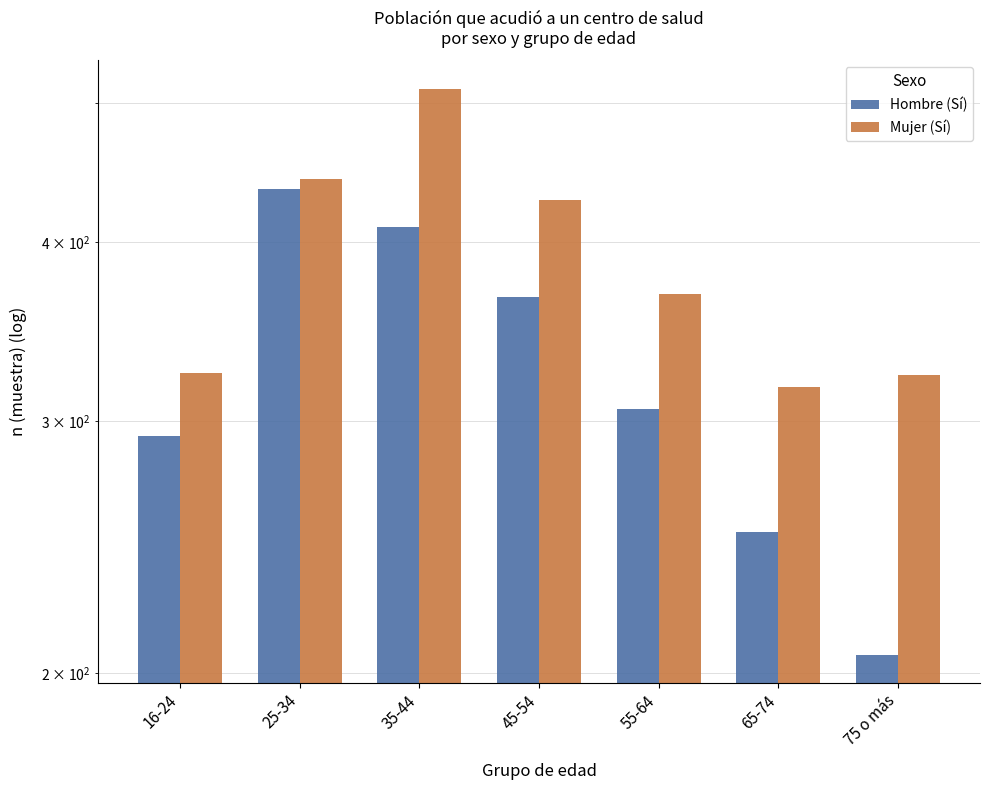

Reading right to left, extract all data points from this chart.

Hombre (Sí): 75 o más=206	65-74=251	55-64=306	45-54=366	35-44=410	25-34=436	16-24=293
Mujer (Sí): 75 o más=323	65-74=317	55-64=368	45-54=428	35-44=512	25-34=443	16-24=324